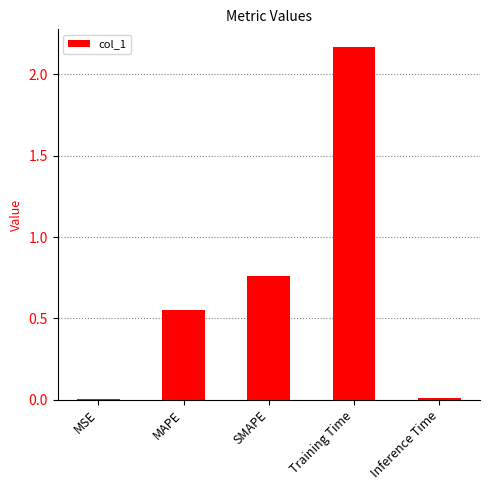

At which label is the value closest to 1?

SMAPE